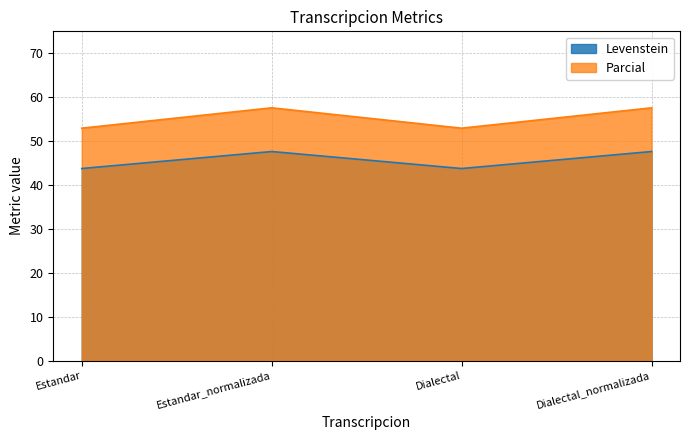

Between Dialectal and Dialectal_normalizada, which series saw the biggest shift?

Parcial